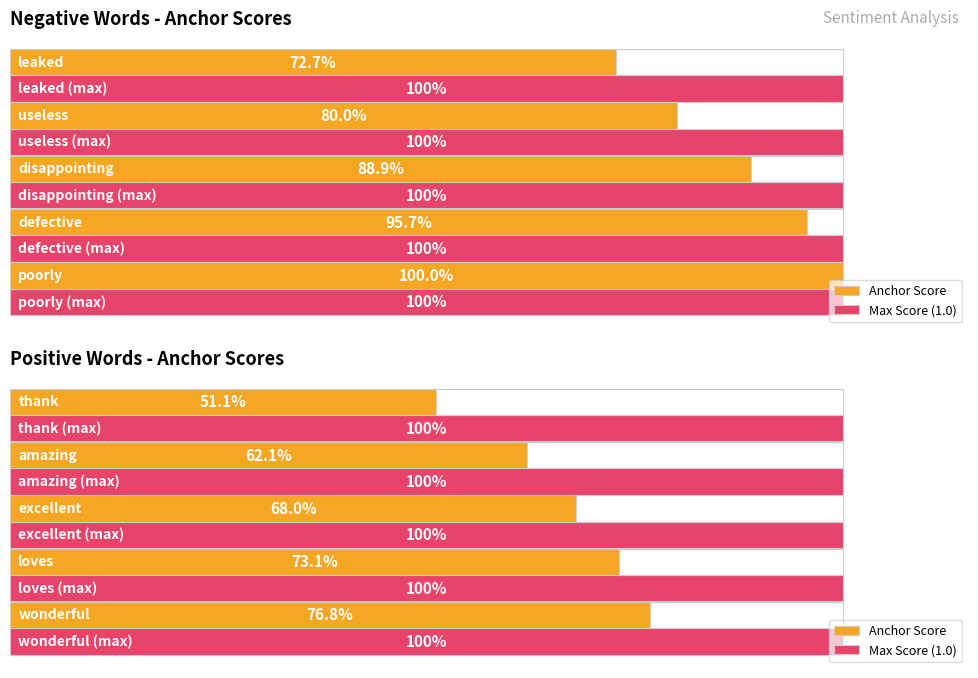

Rank the series at 0.6 from lowest to highest value.

Anchor Score, Max Score (1.0)